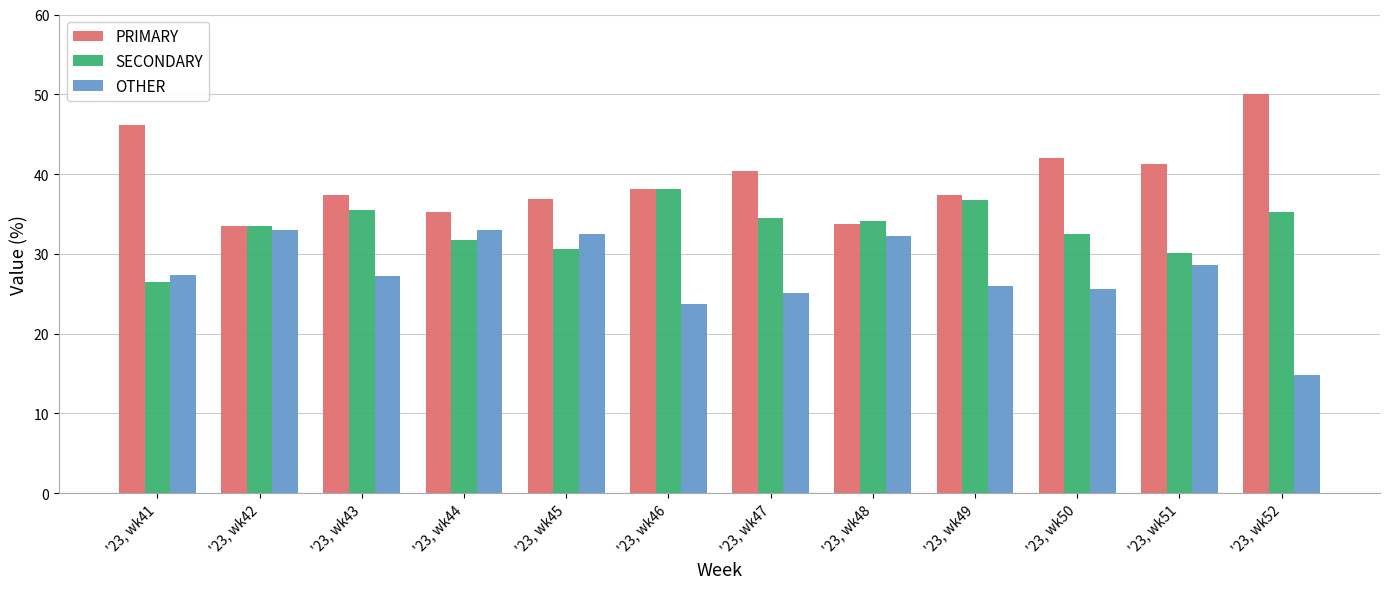

Which series has the widest spread of values?

OTHER